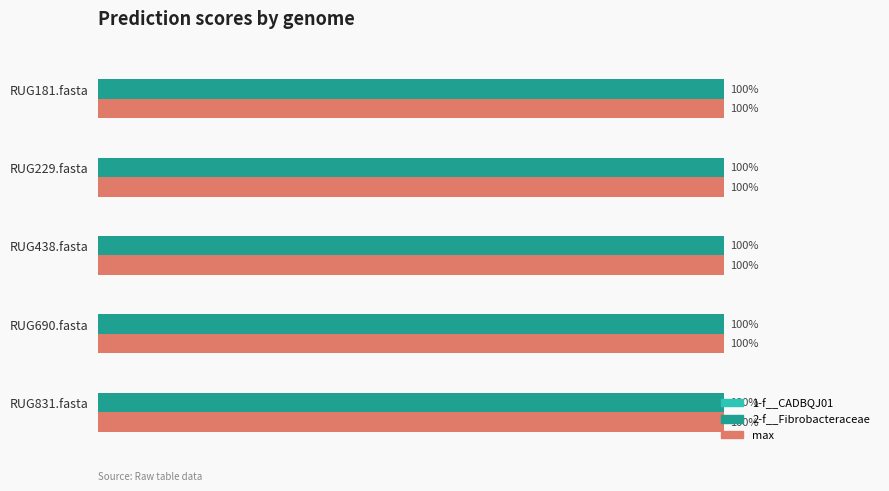

How many distinct data groups are displayed?

3